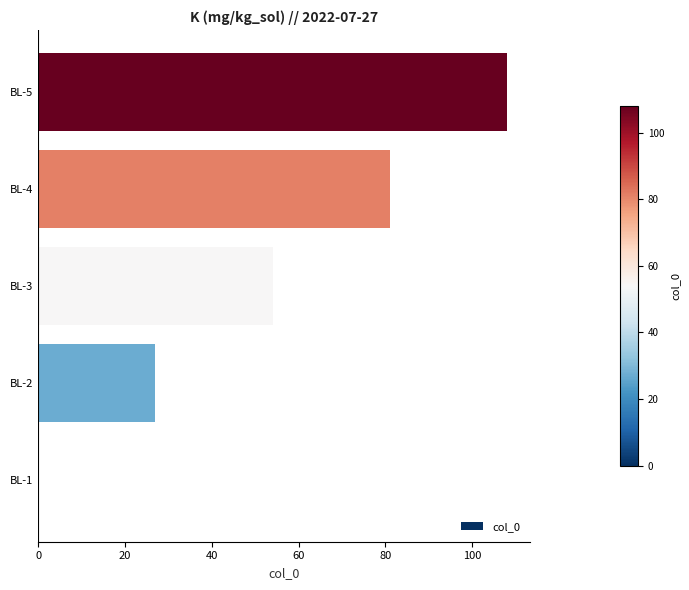

What is the sum of all values?

270